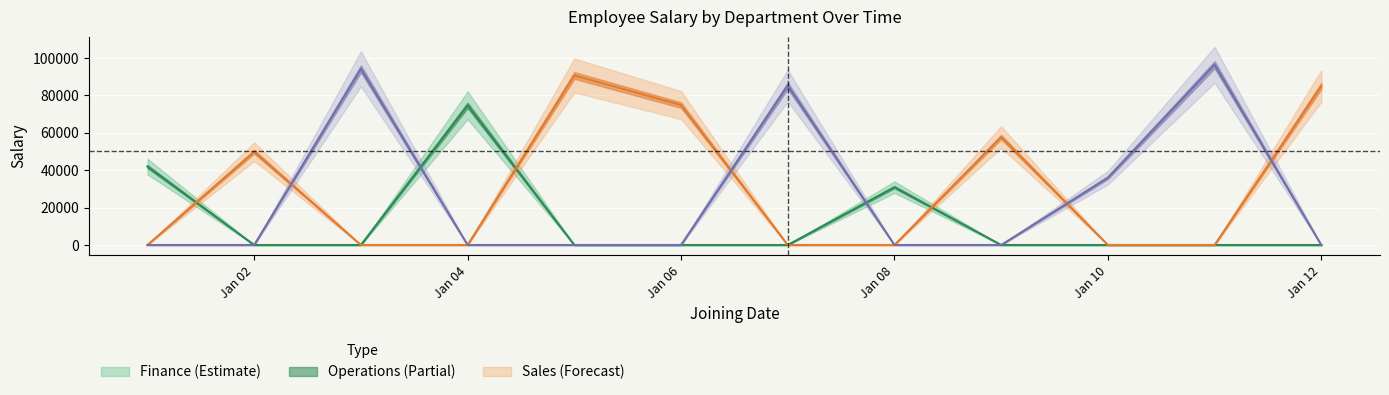

Which category has the highest value across all series?

2020-01-11